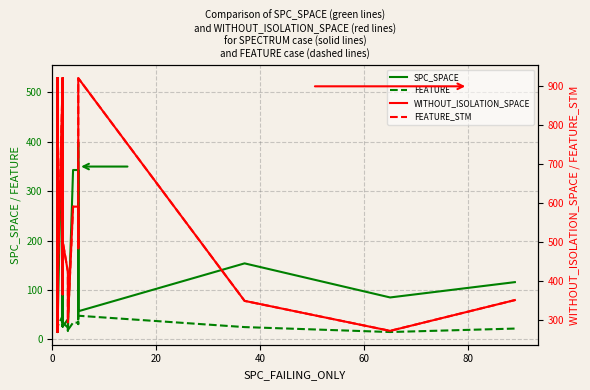

The SPC_SPACE series shows 141 at 33. True or false?

False